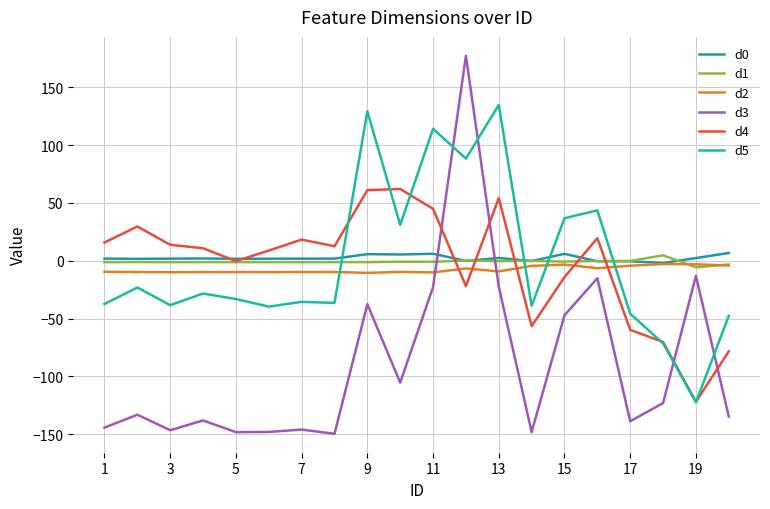

How many lines are shown in the chart?

6